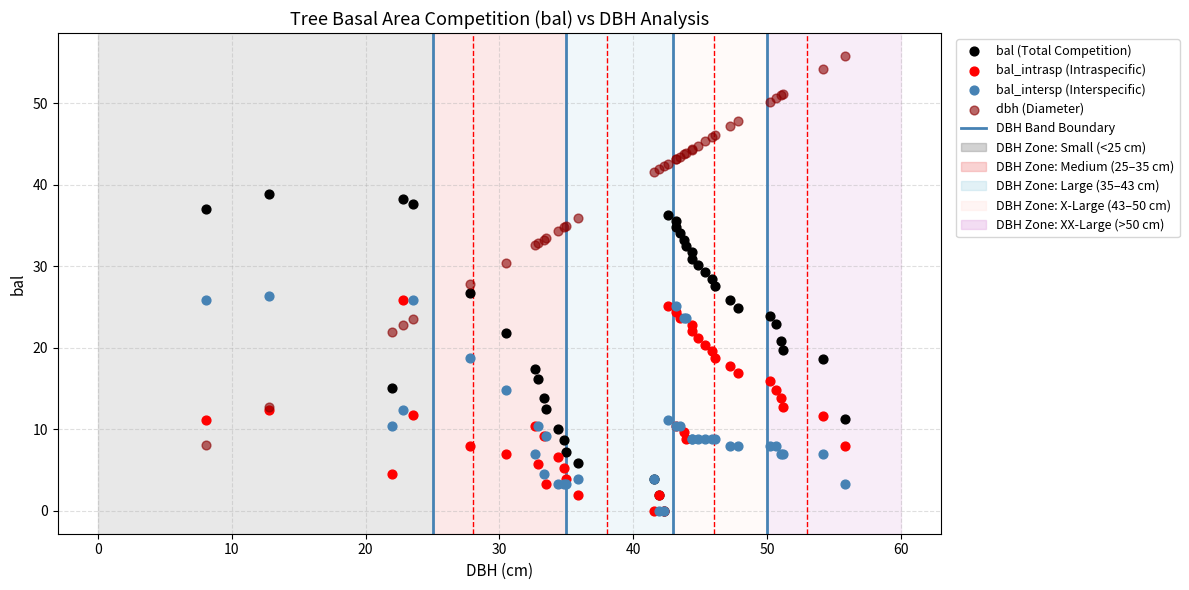

Which series reaches the maximum Y coordinate?

dbh (Diameter)